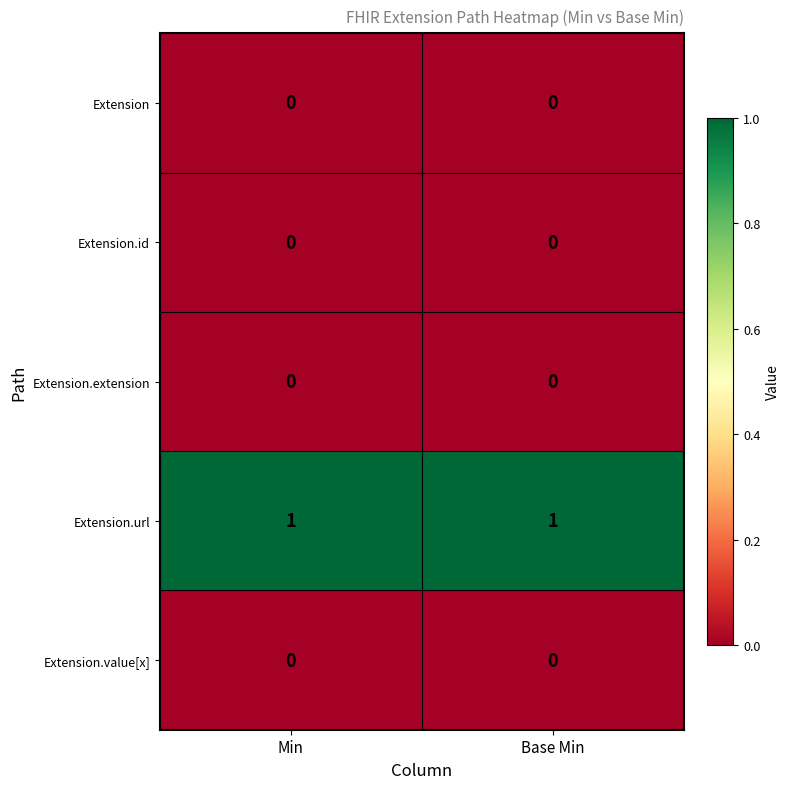

True or false: Extension.url has a value of 1 at Min.

True